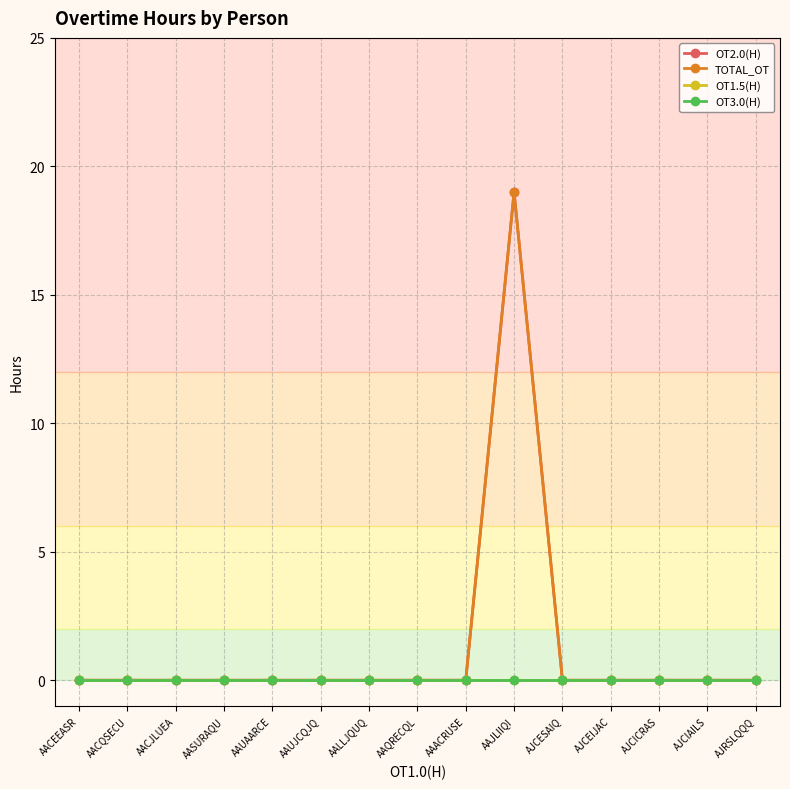

Rank the series by their maximum value, from lowest to highest.

OT1.5(H), OT3.0(H), OT2.0(H), TOTAL_OT